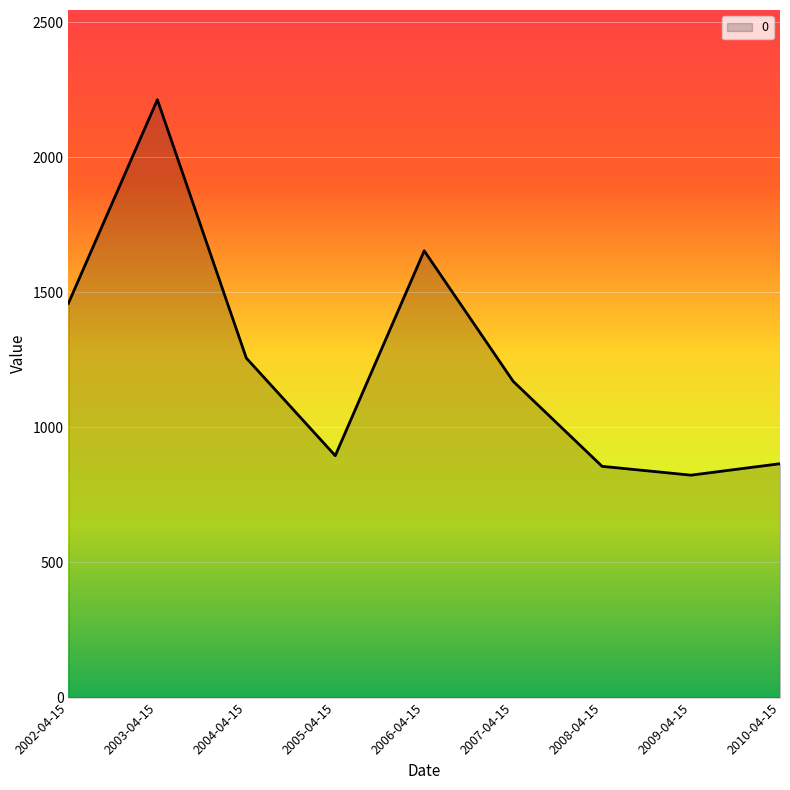

True or false: the data shows 1459.2 at 2002-04-15.

True